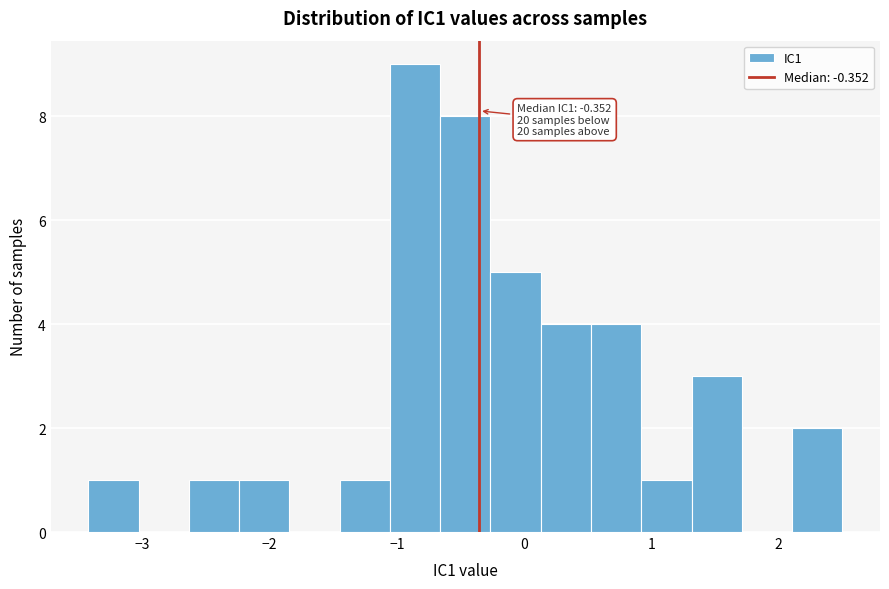

Read against the x-axis, roughly where is the centre of the tallest bar?

-0.9